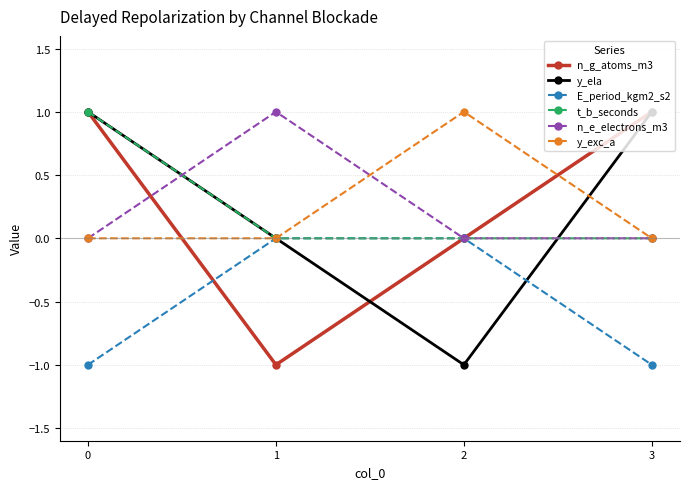

True or false: y_exc_a has a value of 0 at 1.

True